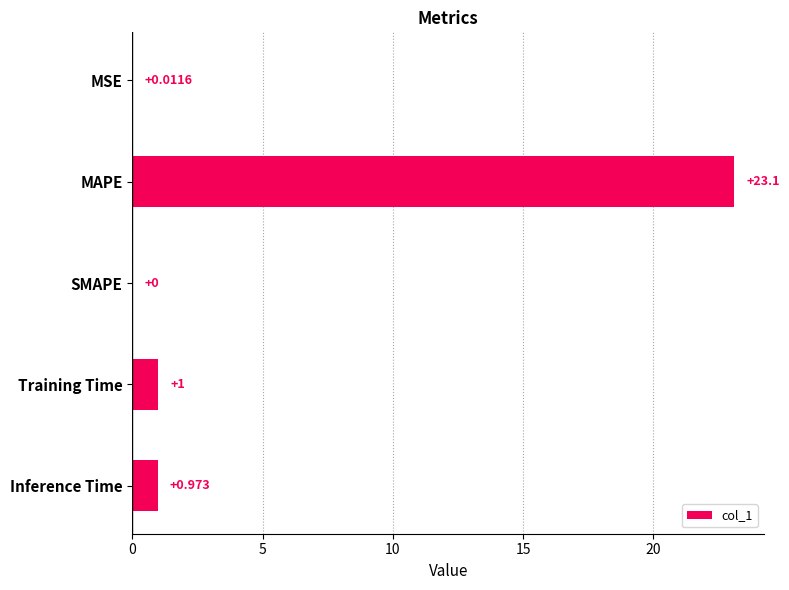

Which has a higher value, Inference Time or MAPE?

MAPE